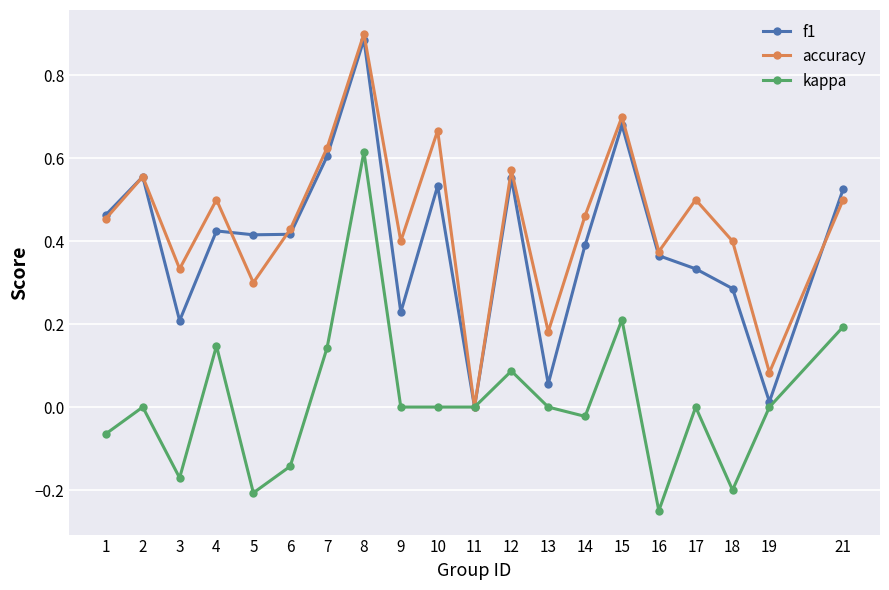

How many lines are shown in the chart?

3